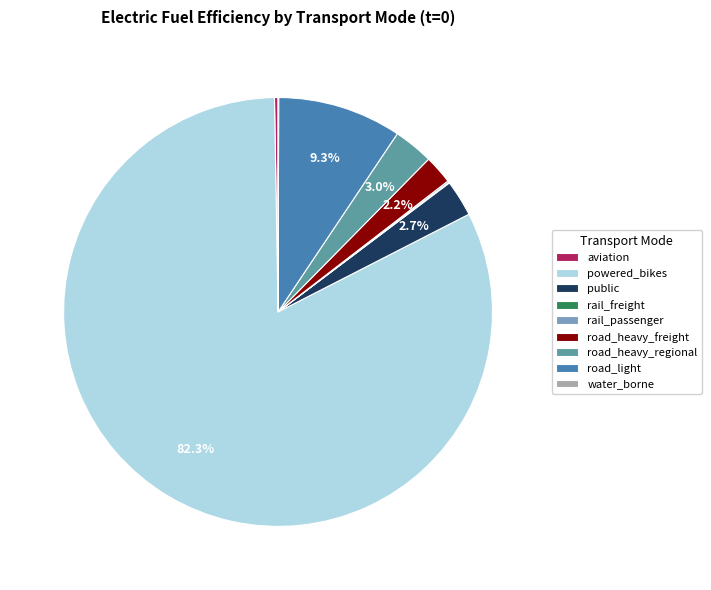

How much of the chart is everything except road_heavy_freight?

97.8%